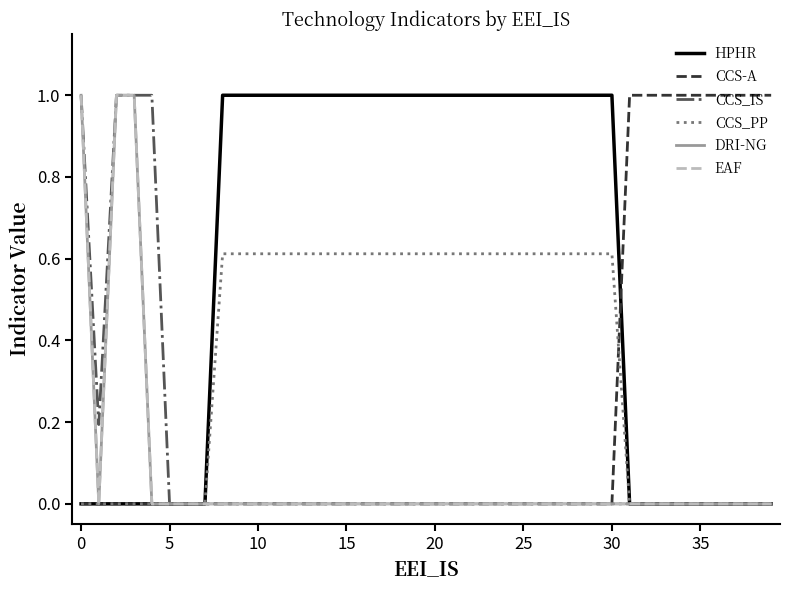

Does the chart display data point markers on the line(s)?

No